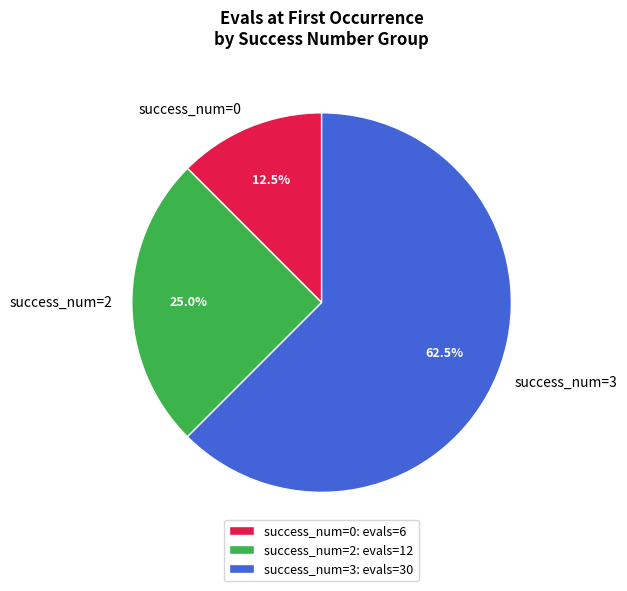

Is success_num=2 the majority of the pie?

No